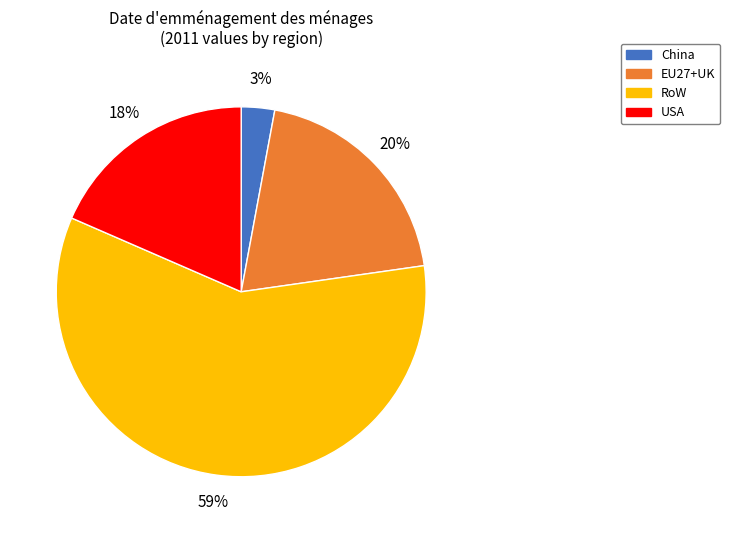

How many segments does this pie chart have?

4